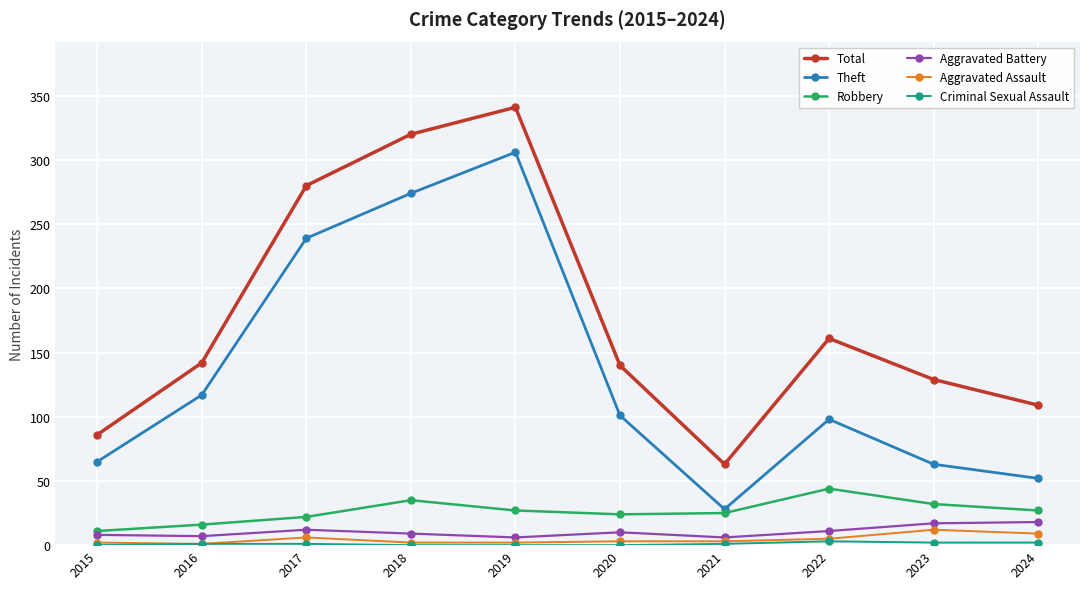

Which label corresponds to the largest value in the chart?

2019